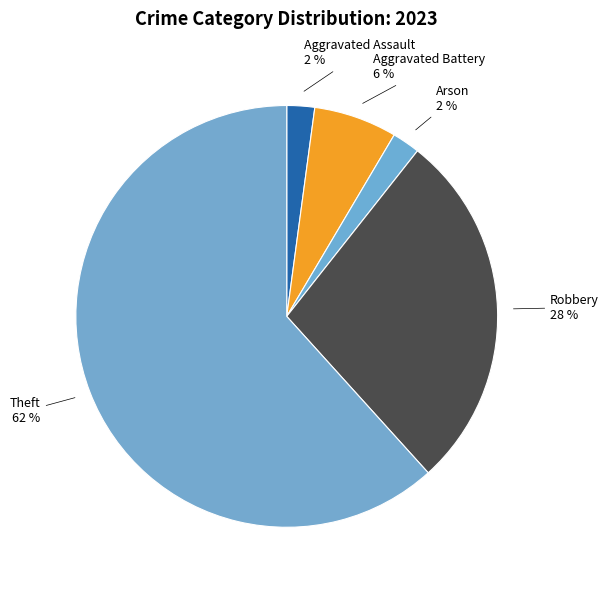

Which has a higher value, Aggravated Battery or Theft?

Theft